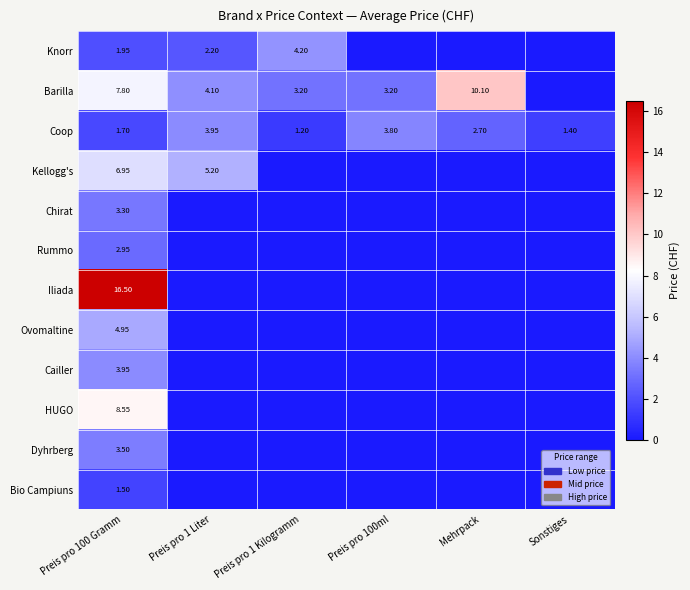

Is it true that Knorr equals 0.0 at Sonstiges?

True